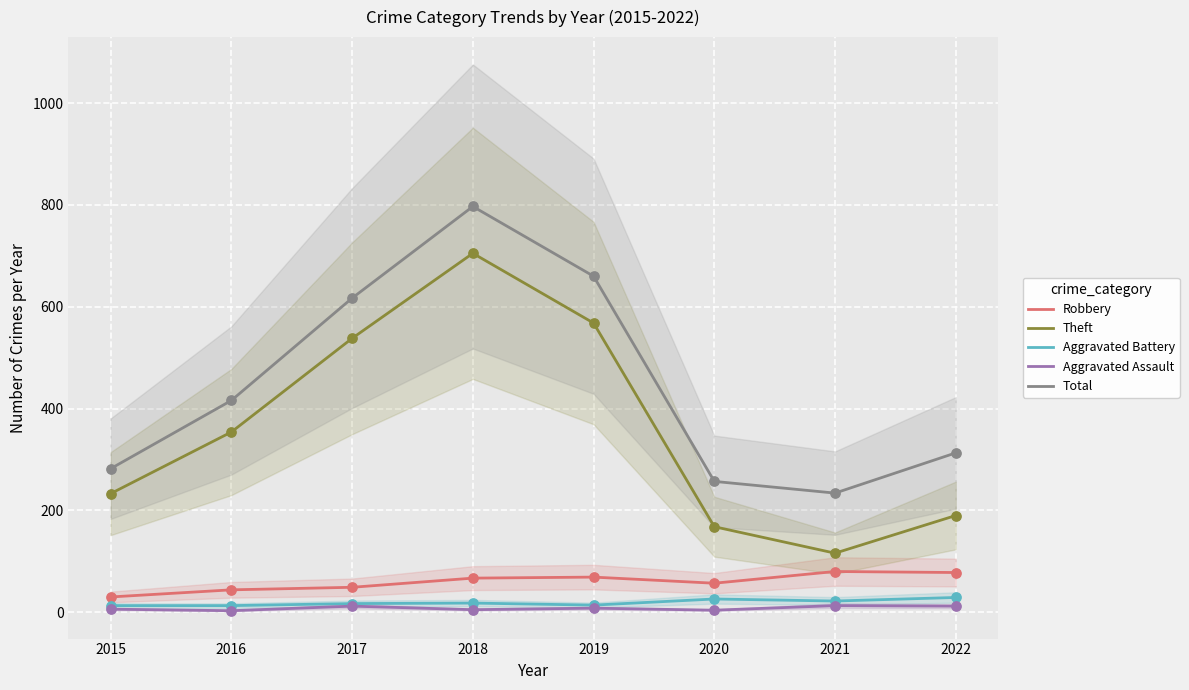

At how many categories does at least one series exceed 54?

8